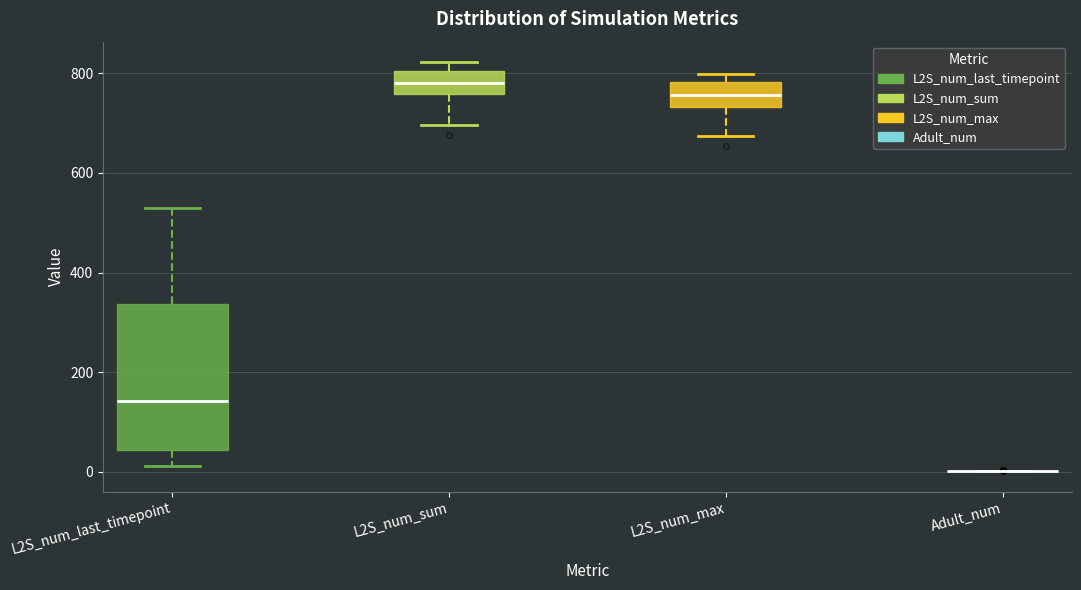

Reading left to right, read every box against the y-axis: the position of its median line, the range the box covers, and the ends of its whiskers. The values are not printed on the chart, so give them approximately, as read against the axis.

L2S_num_last_timepoint: median 140, box 40 to 340, whiskers 20 to 540
L2S_num_sum: median 780, box 760 to 800, whiskers 700 to 820
L2S_num_max: median 760, box 740 to 780, whiskers 680 to 800
Adult_num: box collapsed to a line at 0, whiskers 0 to 0